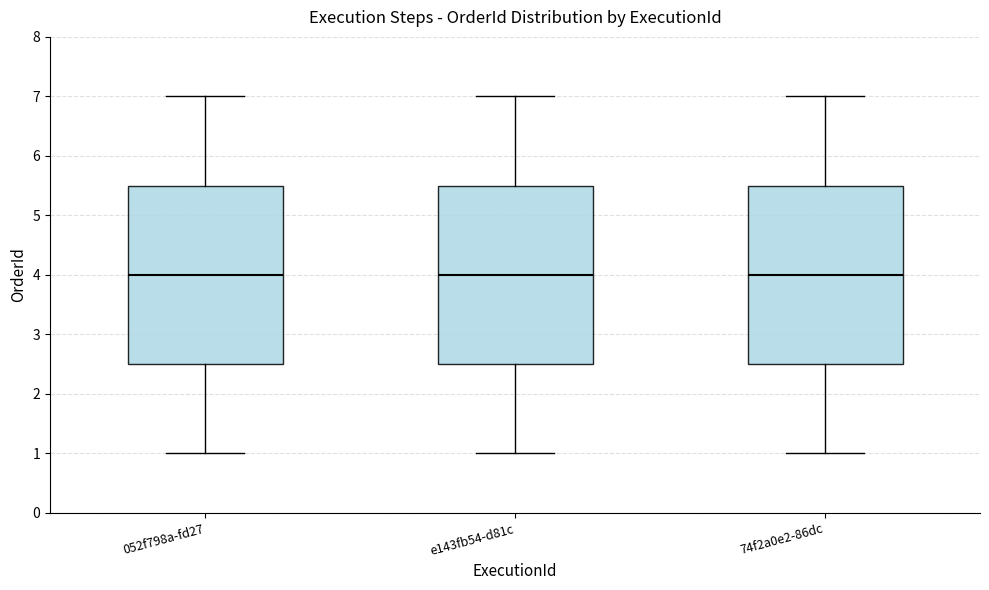

Where does the median line of the box for 052f798a-fd27 sit on the y-axis? The values are not printed on the chart, so give them approximately, as read against the axis.

4.0